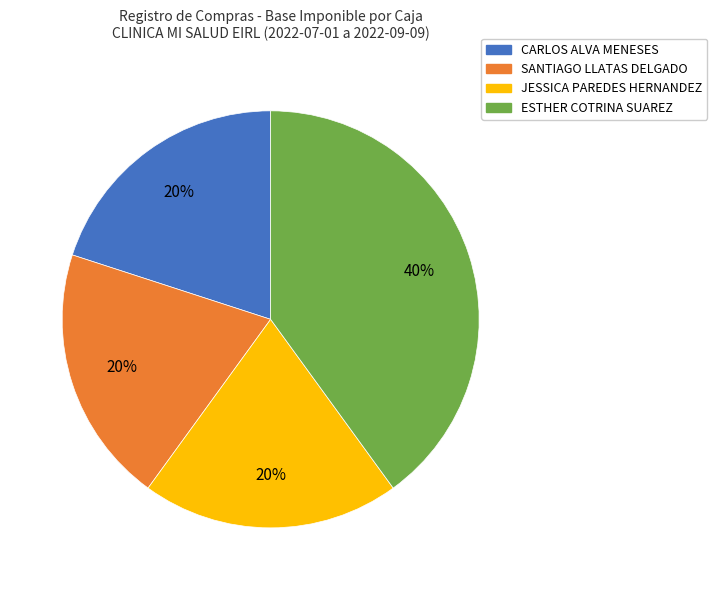

Combined, do SANTIAGO LLATAS DELGADO and JESSICA PAREDES HERNANDEZ account for over 50%?

No